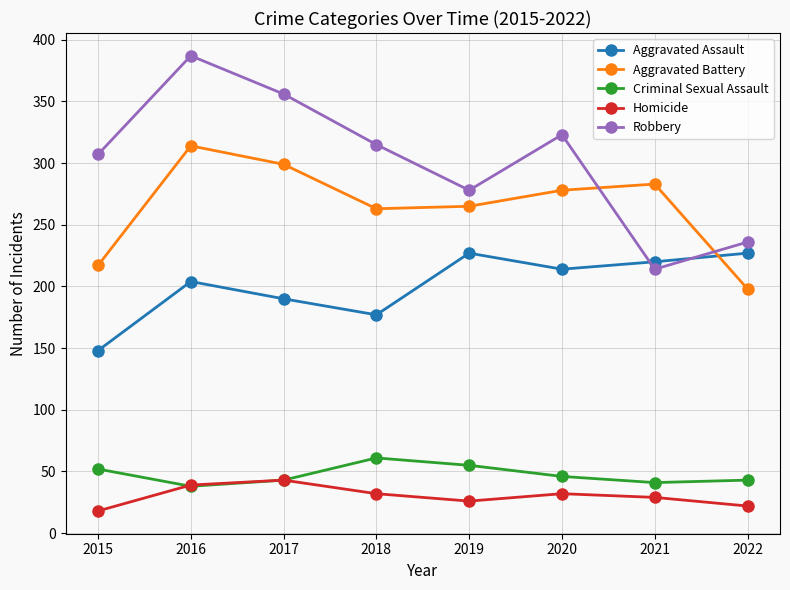

At which label does Robbery reach its peak?

2016